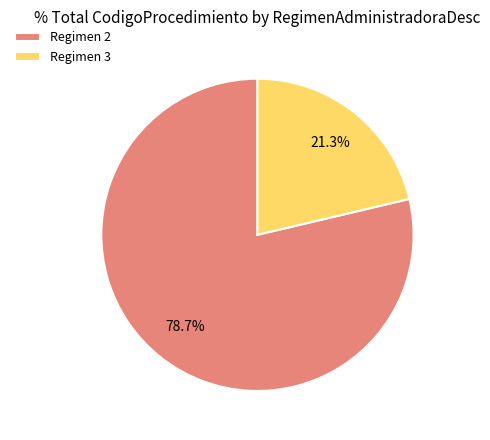

Which category has the biggest portion of the pie?

Regimen 2